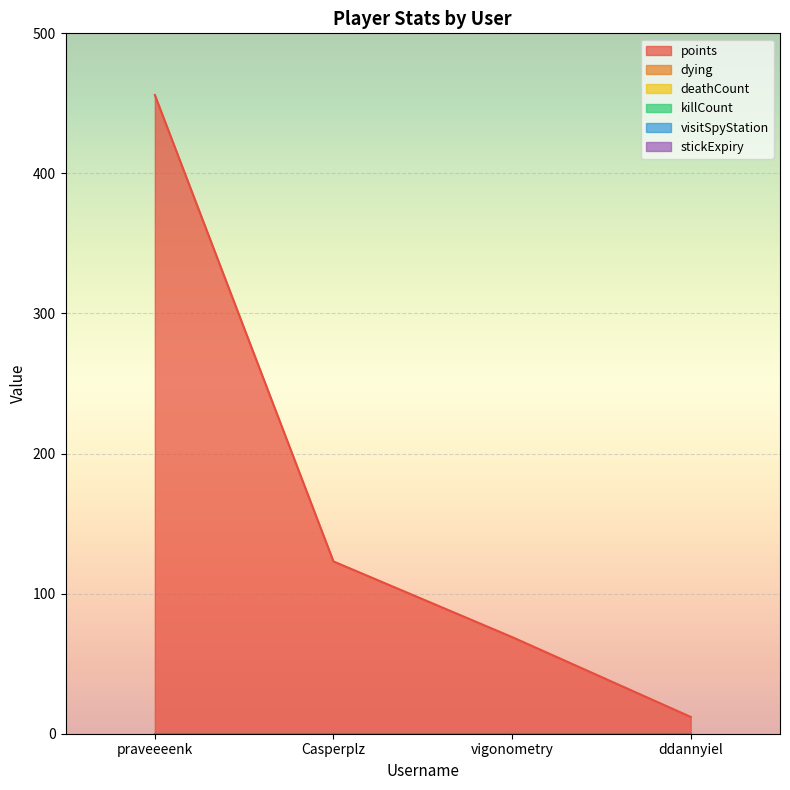

How many values in the points series exceed 123?

1